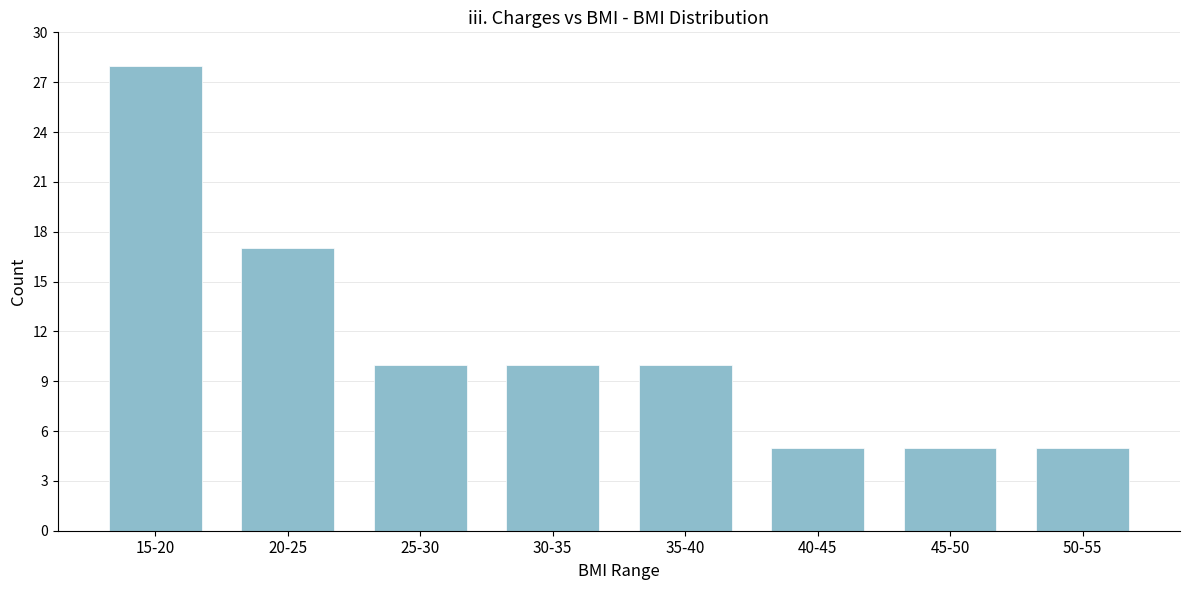

Reading left to right, transcribe all the data shown in this chart.

15-20=28	20-25=17	25-30=10	30-35=10	35-40=10	40-45=5	45-50=5	50-55=5